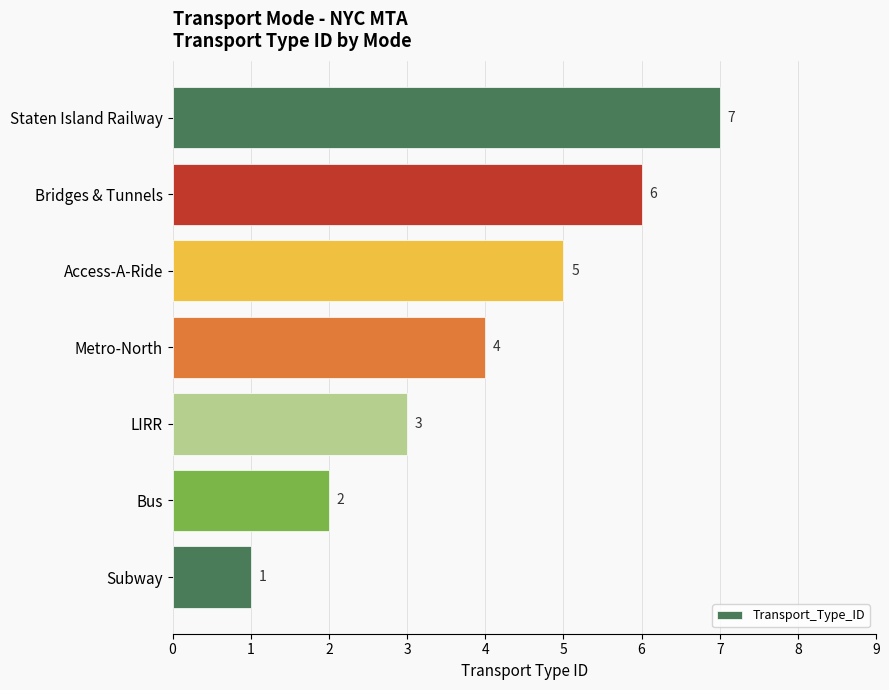

At which category does the chart reach its peak across all series?

Staten Island Railway